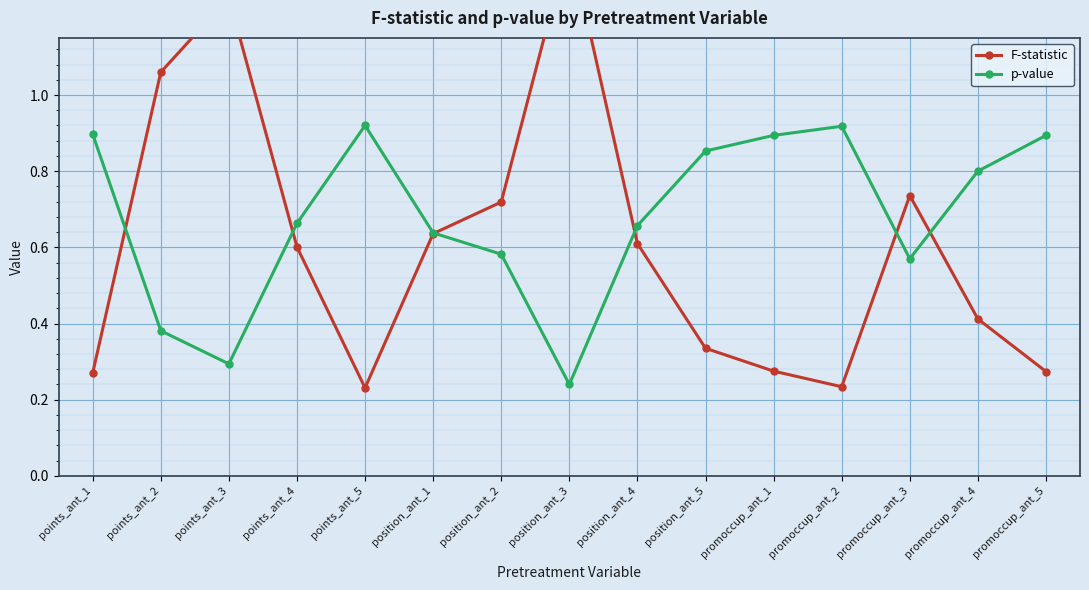

Is this an area chart (filled region under the line)?

No